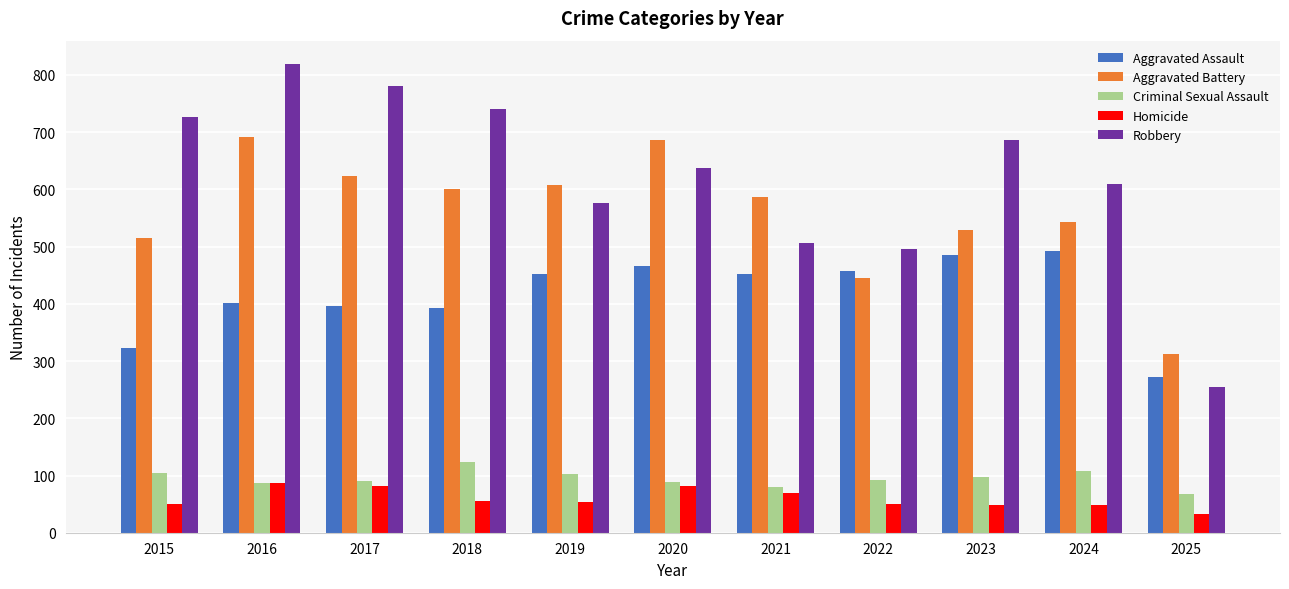

Rank the series at 2025 from lowest to highest value.

Homicide, Criminal Sexual Assault, Robbery, Aggravated Assault, Aggravated Battery